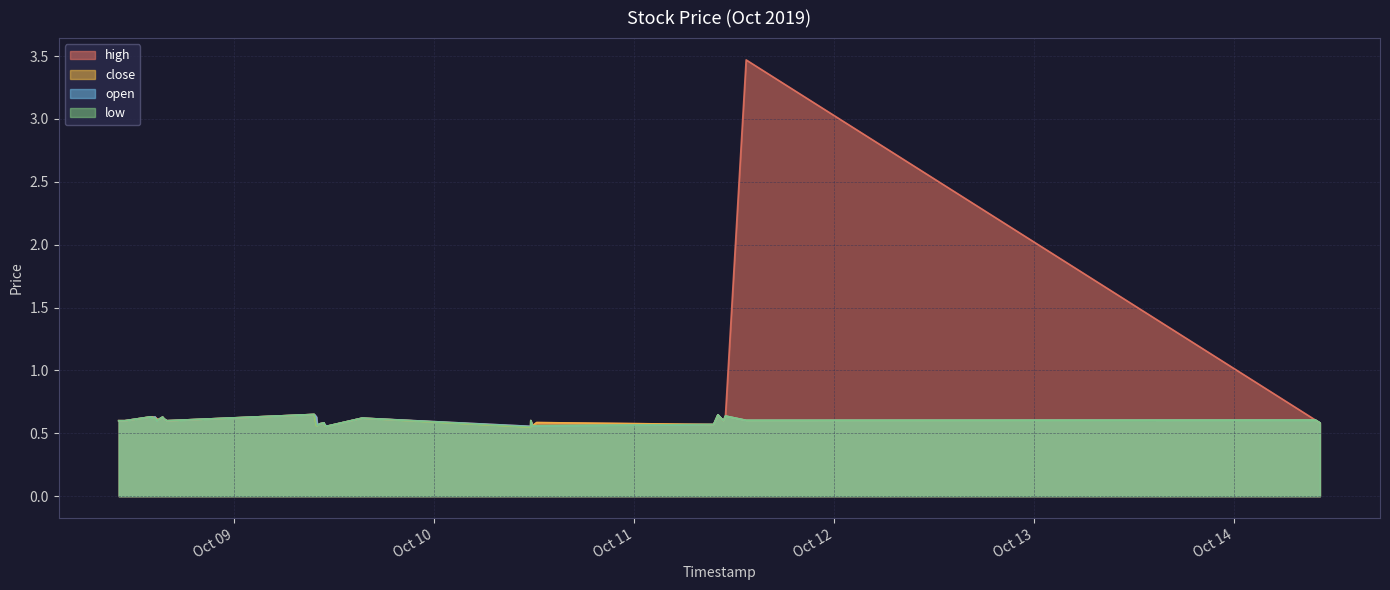

Where is the first local minimum for low?

2019-10-08 14:44